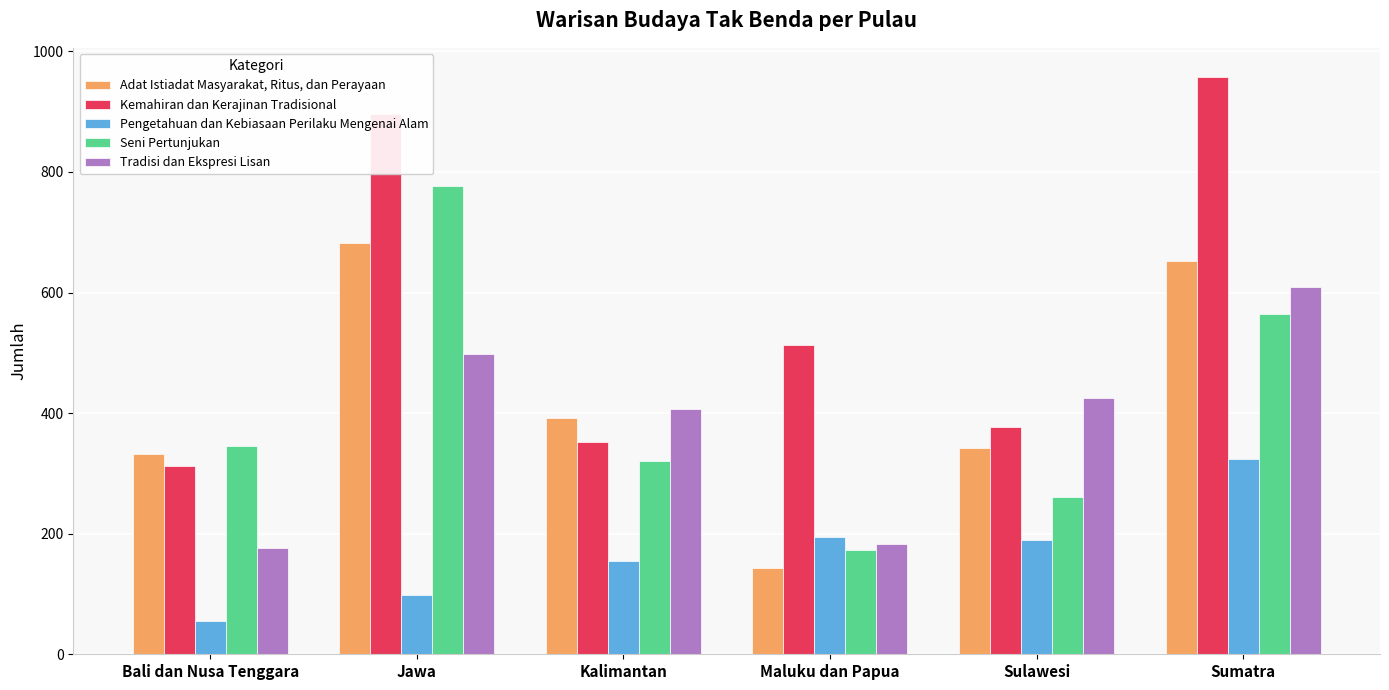

Which category has the highest value across all series?

Sumatra